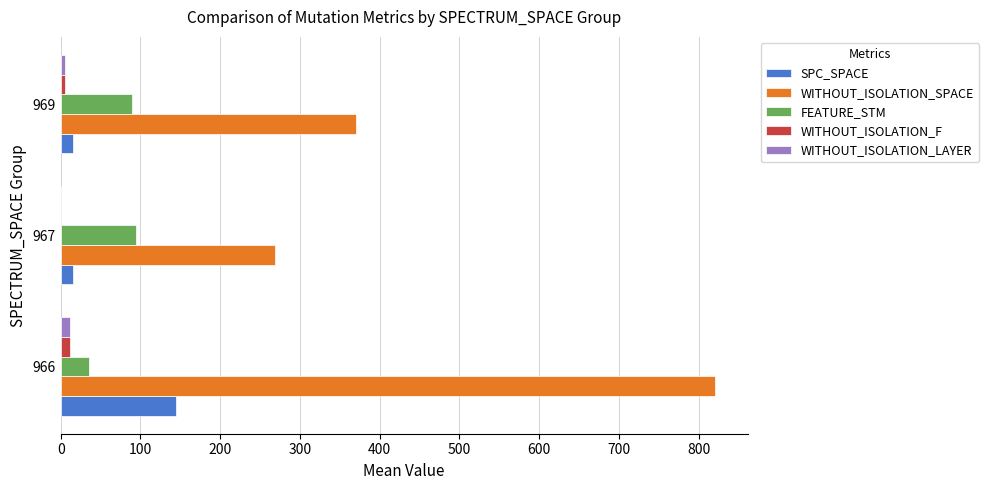

What is the maximum value shown in the chart?

820.5